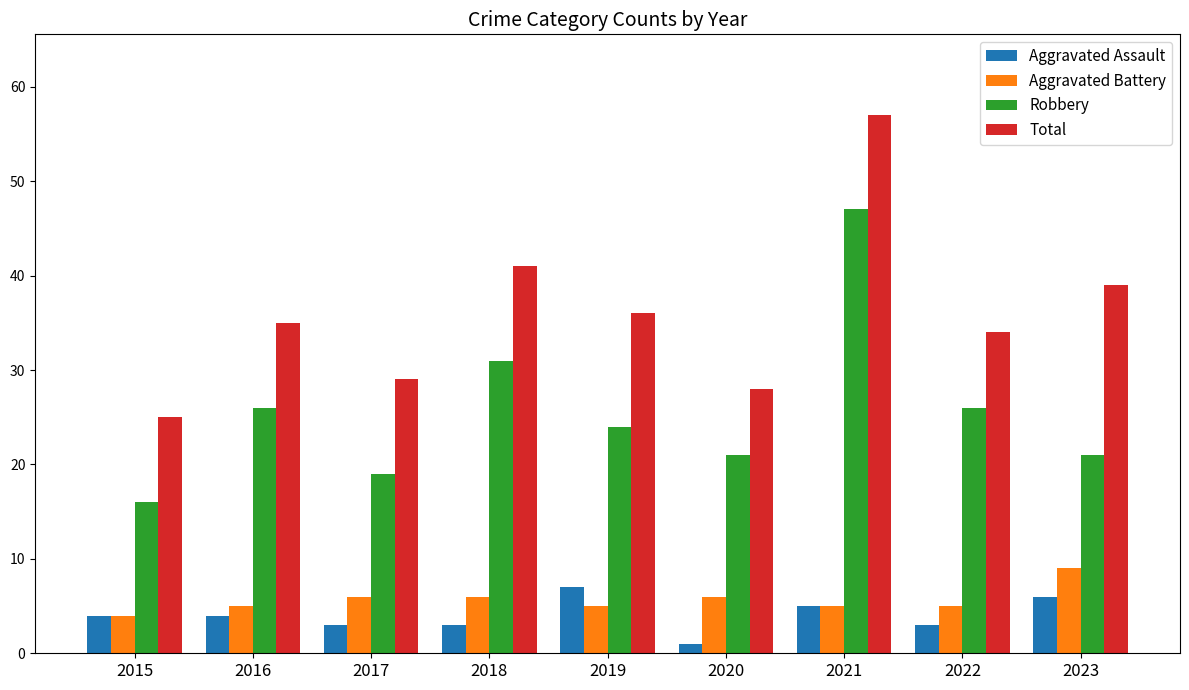

What is the spread (max minus min) of values at 2018?

38